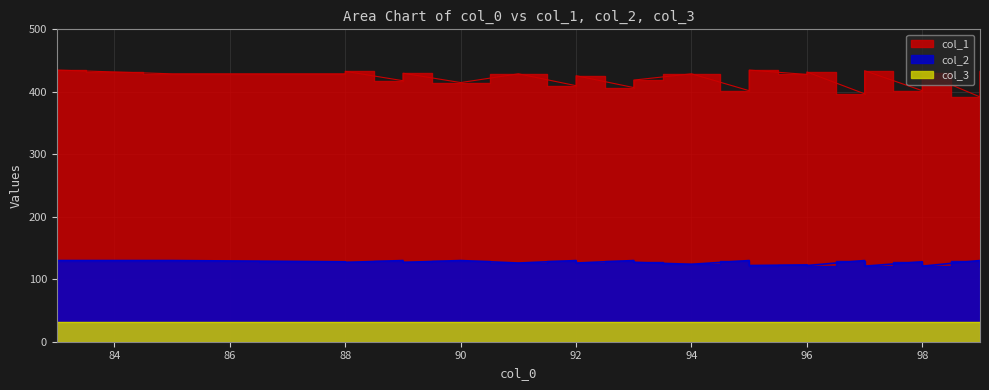

True or false: col_2 has more than 2 points higher than both neighbors.

True